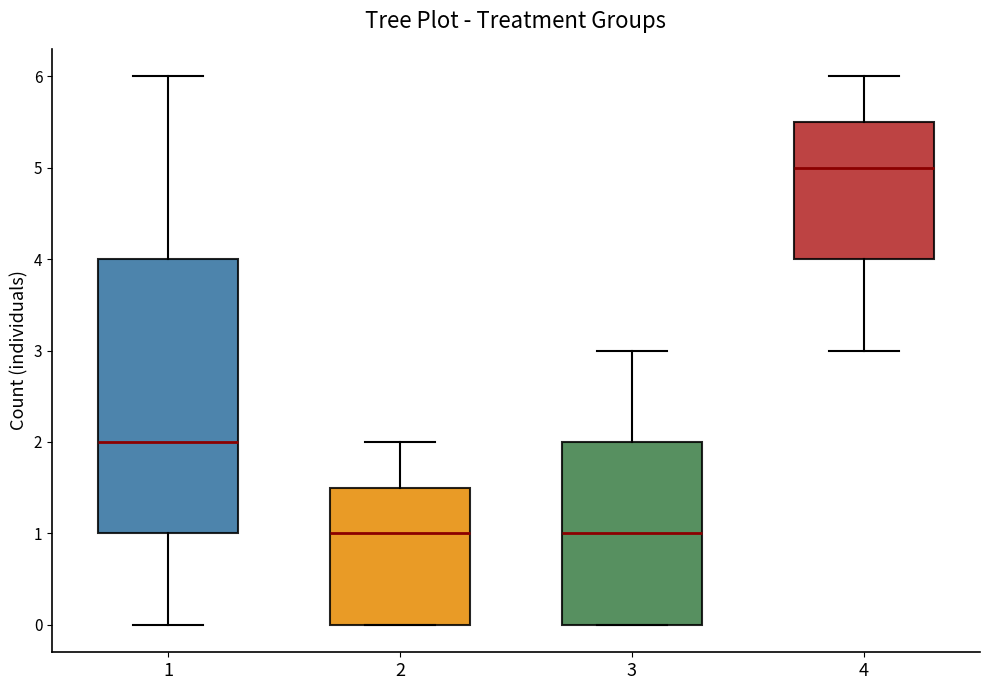

Where does the median line of the box at x = 2 sit on the y-axis? The values are not printed on the chart, so give them approximately, as read against the axis.

1.0